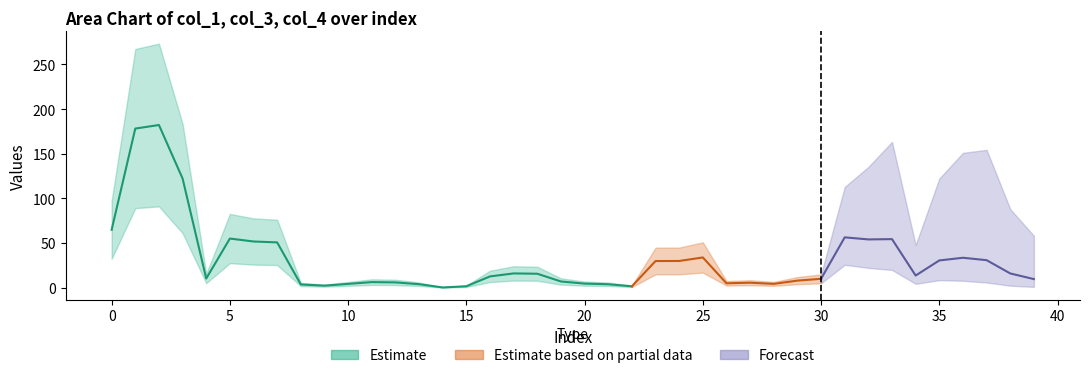

In col_1, how many points are lower than both neighbors (excluding endpoints)?

12